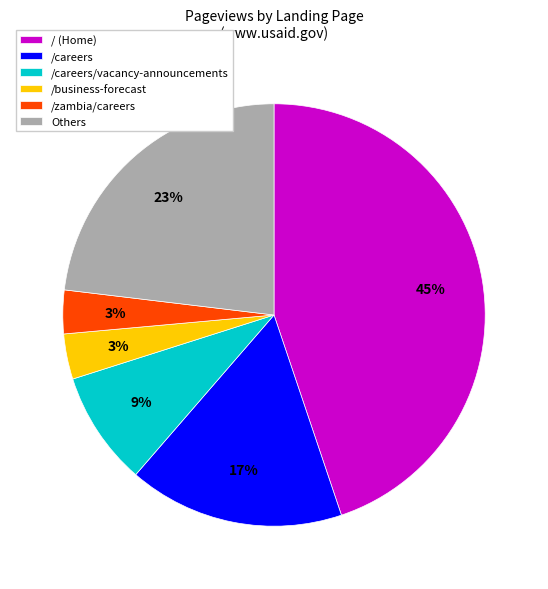

The / (Home) slice represents 45% of the pie. True or false?

True